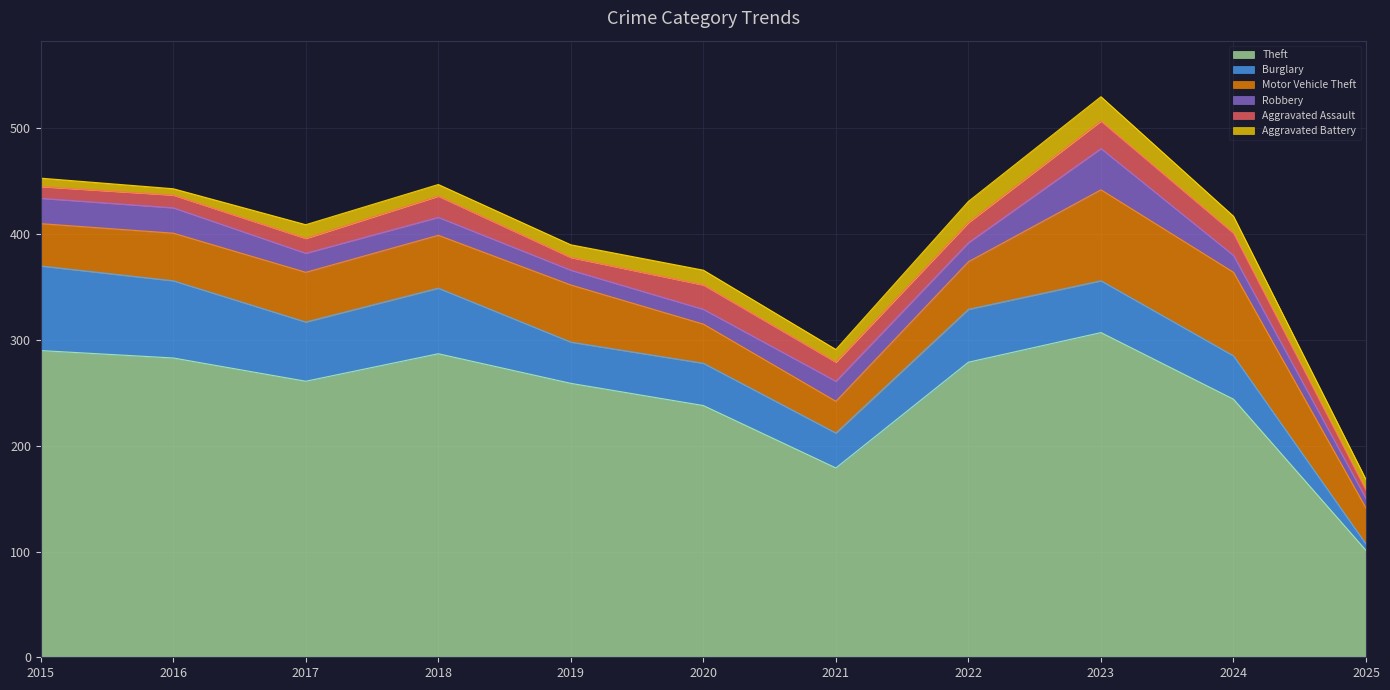

Where is the first local maximum for Burglary?

2018